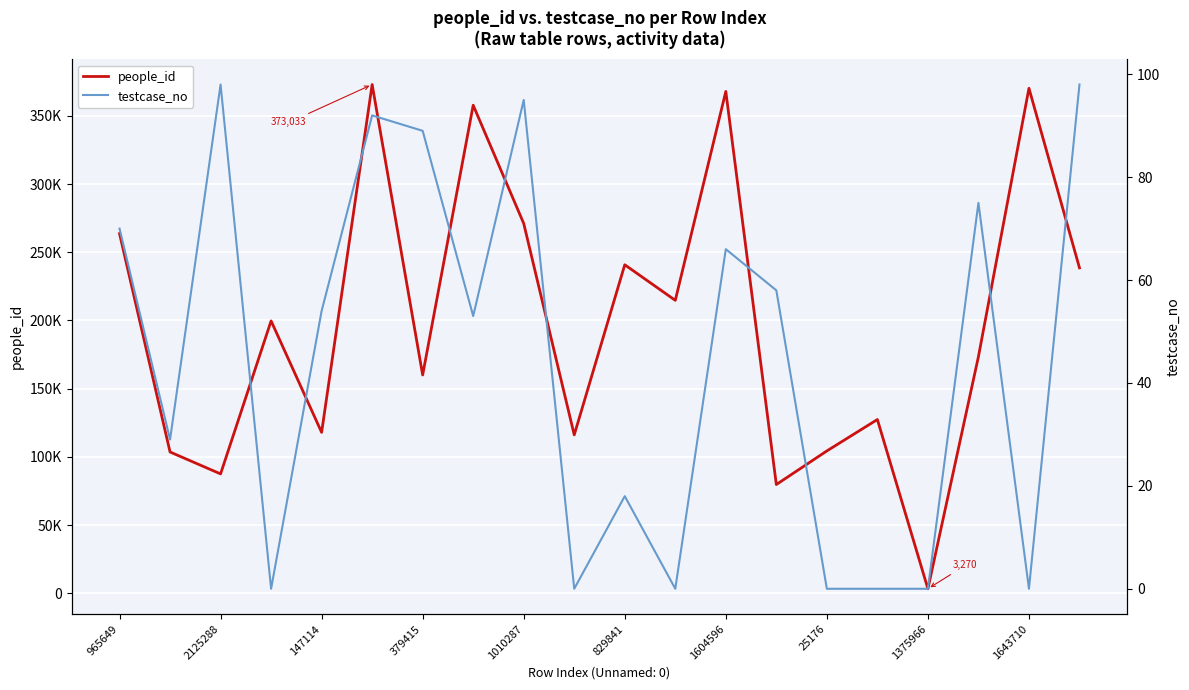

What position from the left is 829841?

11